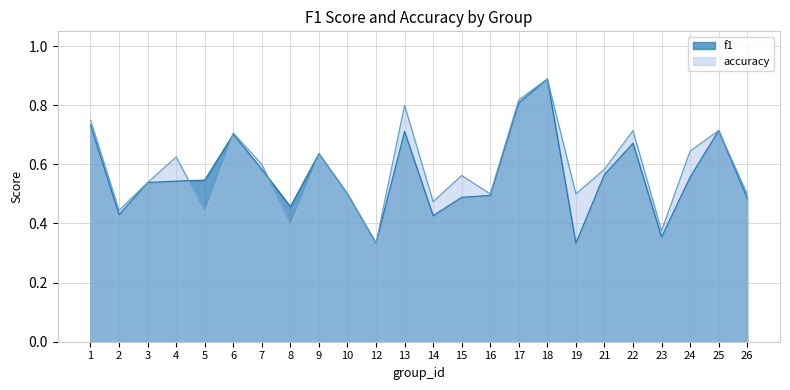

What is the approximate value of accuracy at 21?

0.6